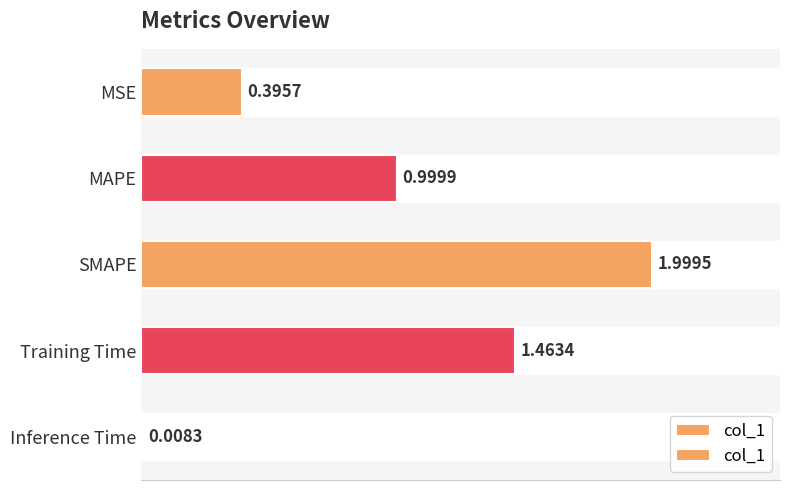

What is the difference between the second highest and second lowest values?

1.1